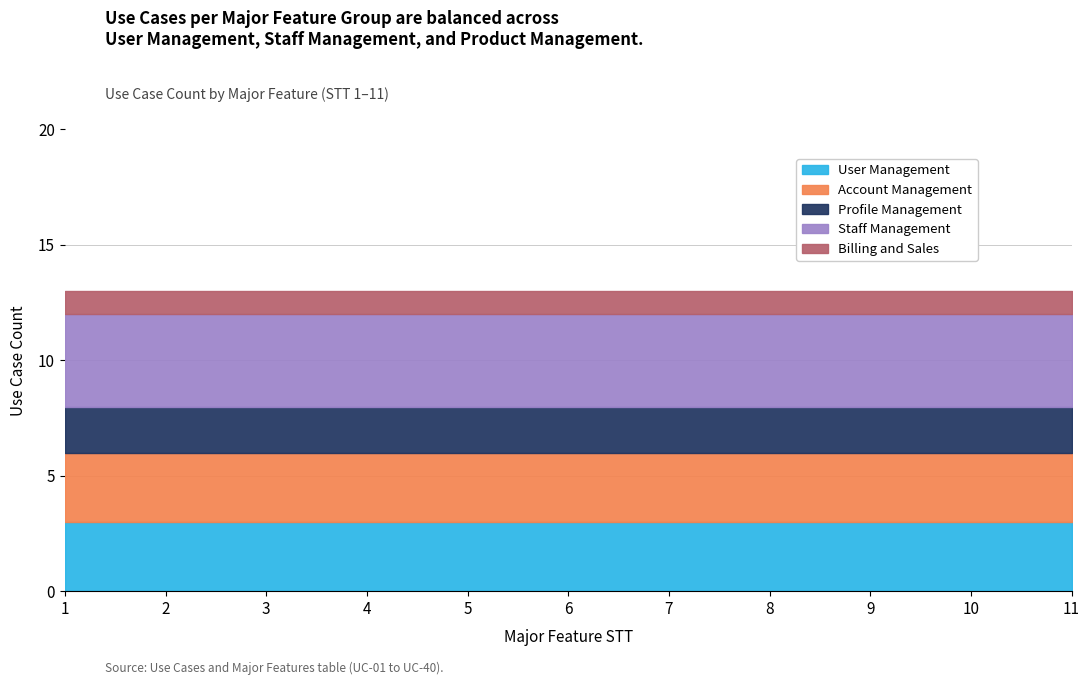

True or false: User Management and Billing and Sales cross at least once.

False